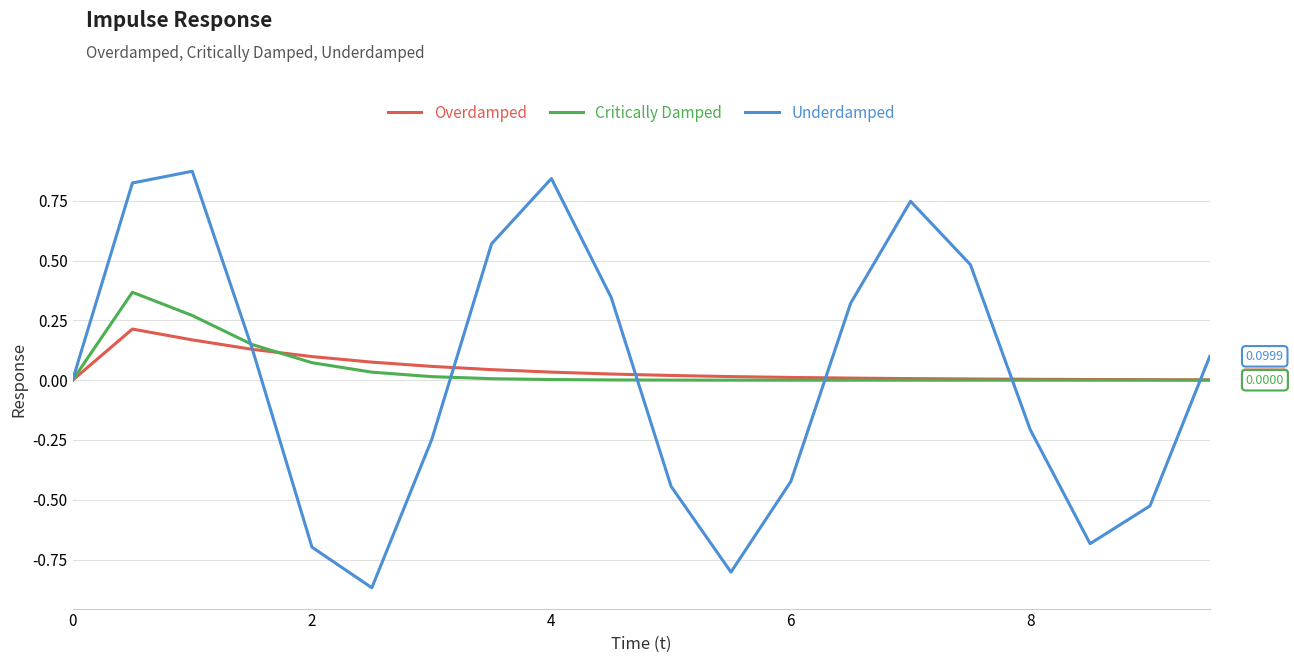

List the series in order of their peak value, lowest first.

Overdamped, Critically Damped, Underdamped